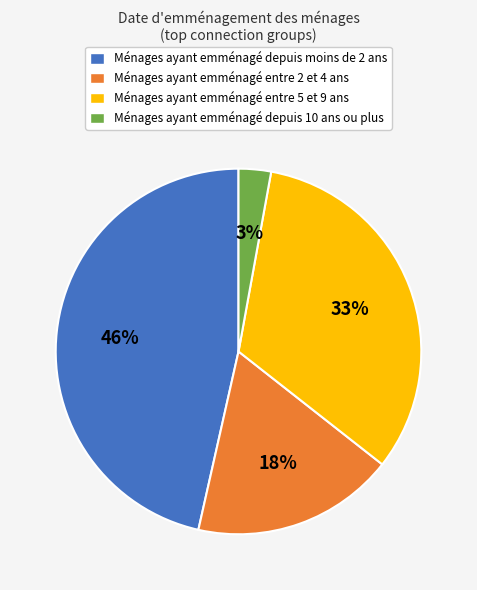

How many segments does this pie chart have?

4